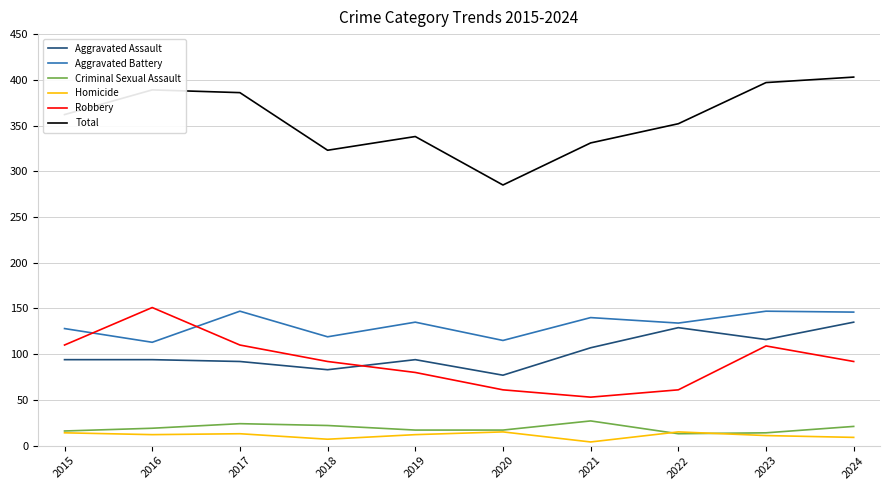

Which series has the widest spread of values?

Total